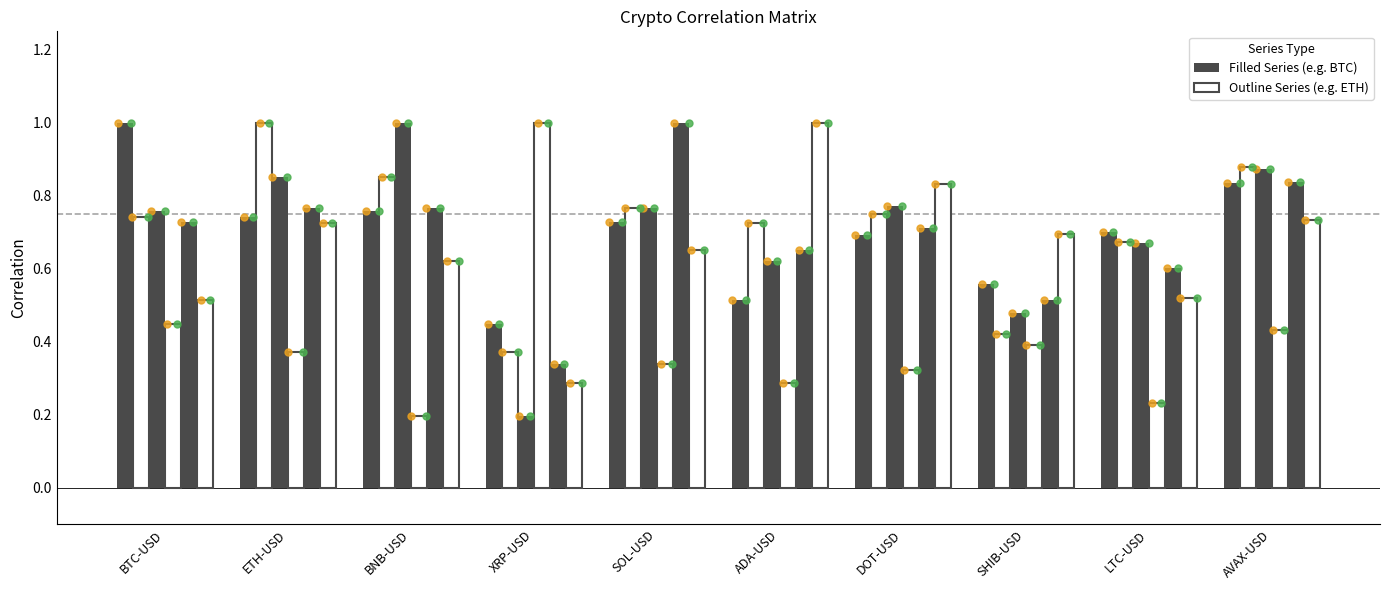

Which series has the largest Y range (max minus min)?

BNB-USD